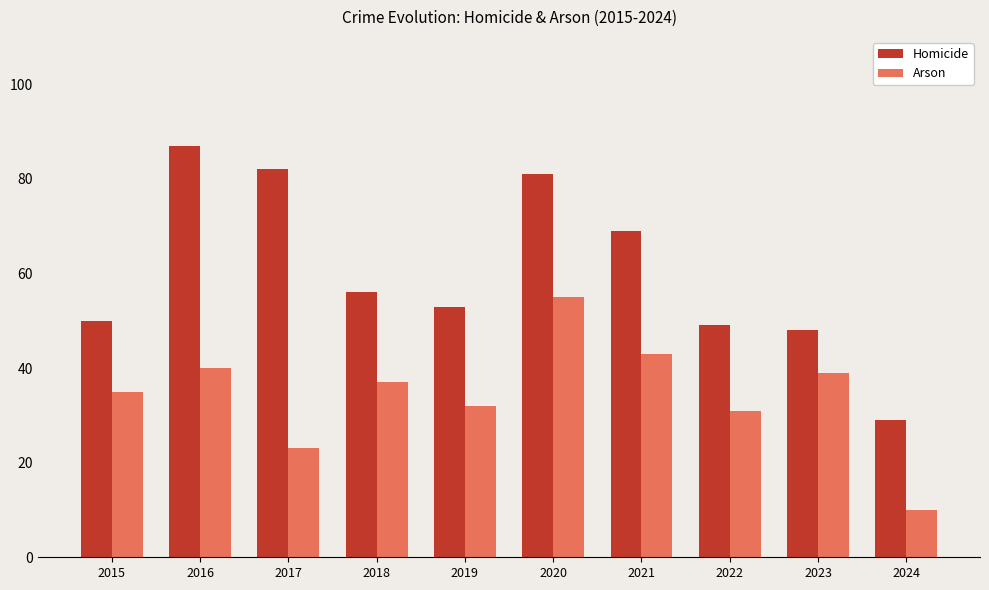

Reading left to right, extract all data points from this chart.

Homicide: 50	87	82	56	53	81	69	49	48	29
Arson: 35	40	23	37	32	55	43	31	39	10